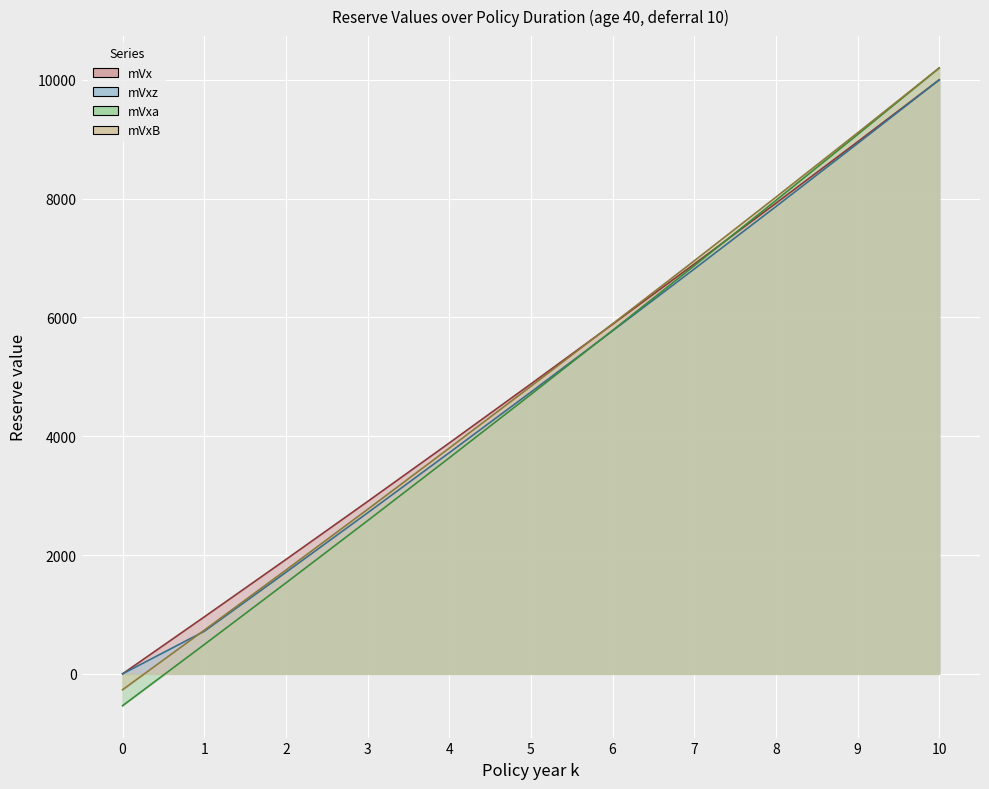

True or false: mVxB has more than 1 interior local peaks.

False